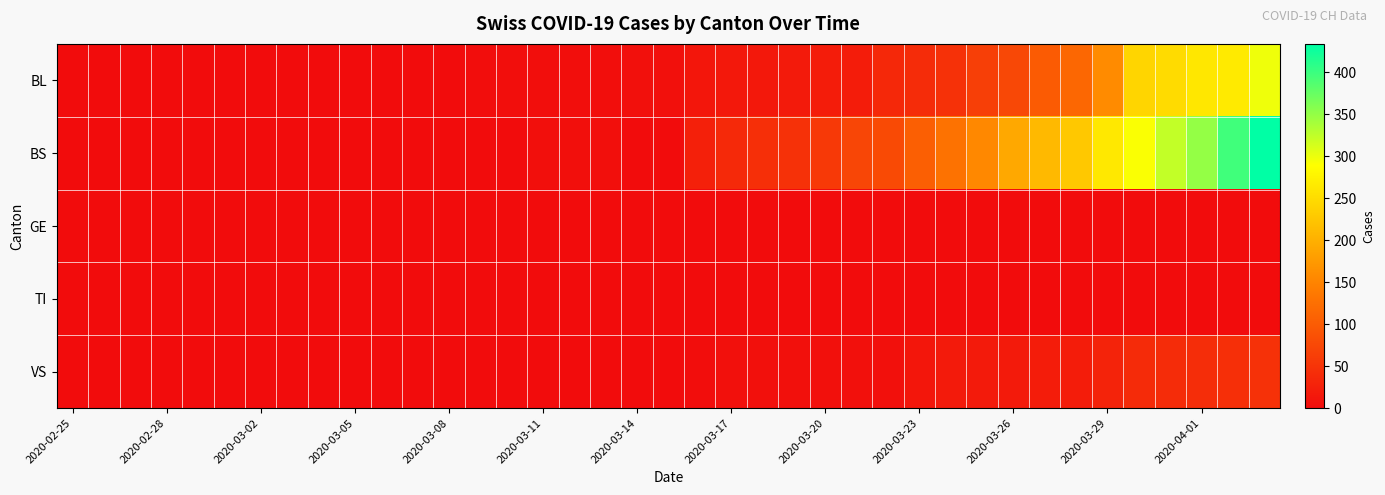

At how many categories does at least one series exceed 189?

9